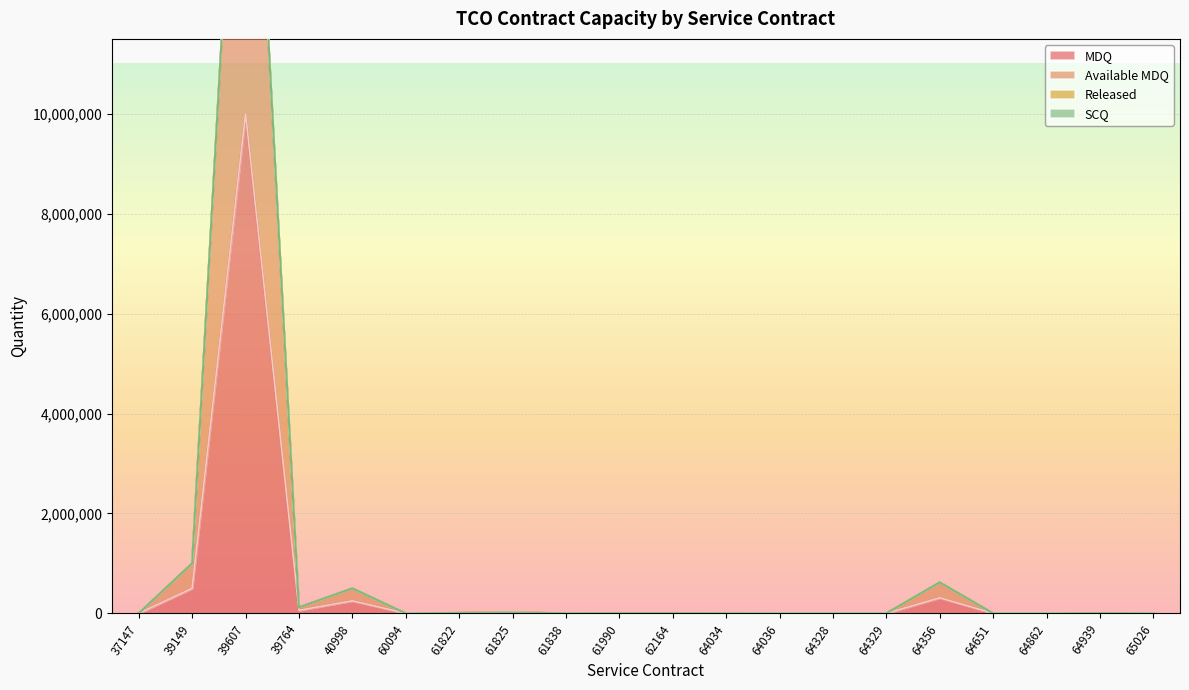

True or false: MDQ has a value of 7 at 64862.

False